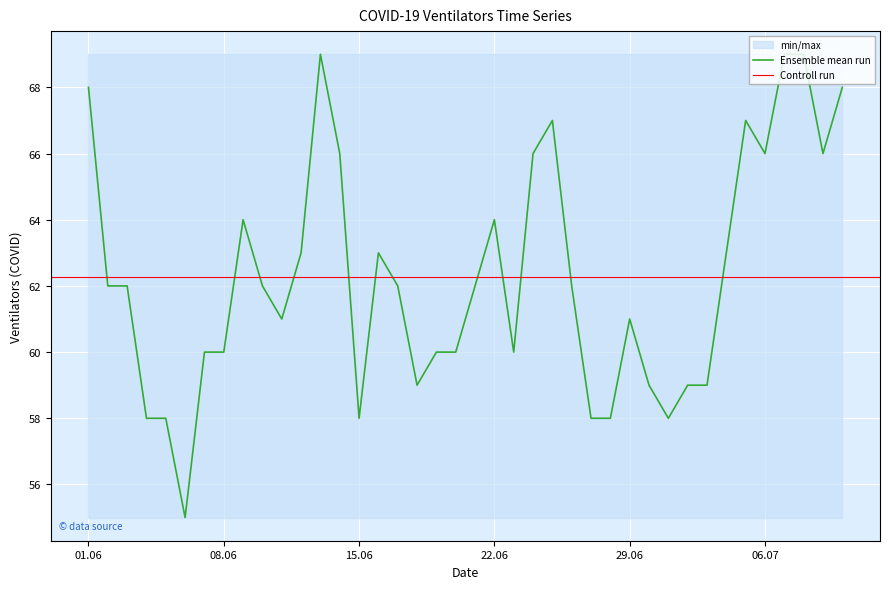

Count the number of categories in the chart.

40